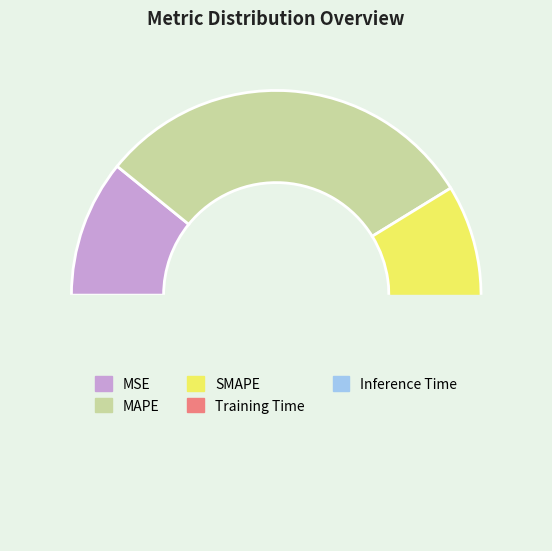

Does Inference Time represent more than half of the total?

No